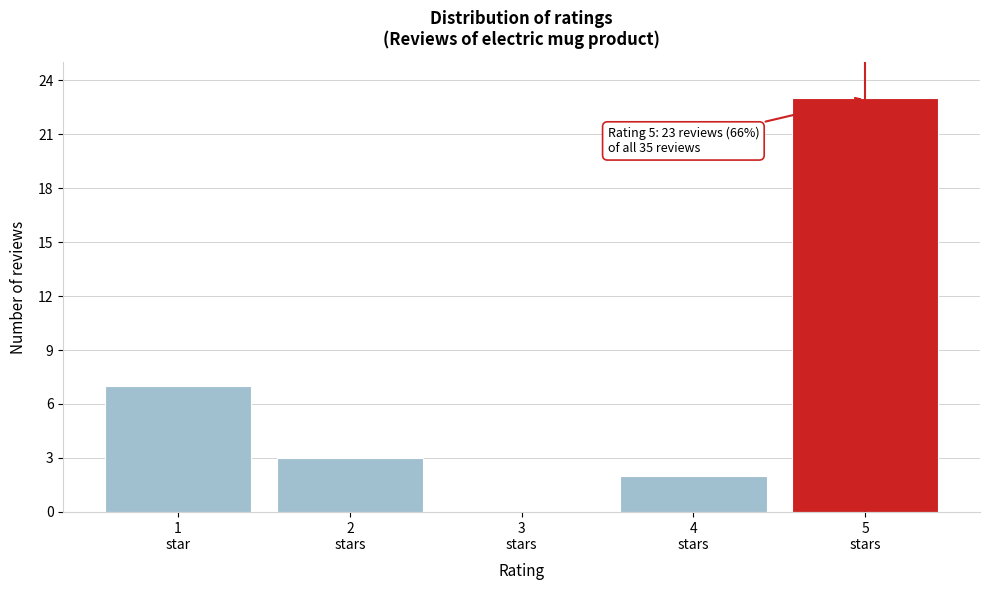

What is the sum of all values?

35